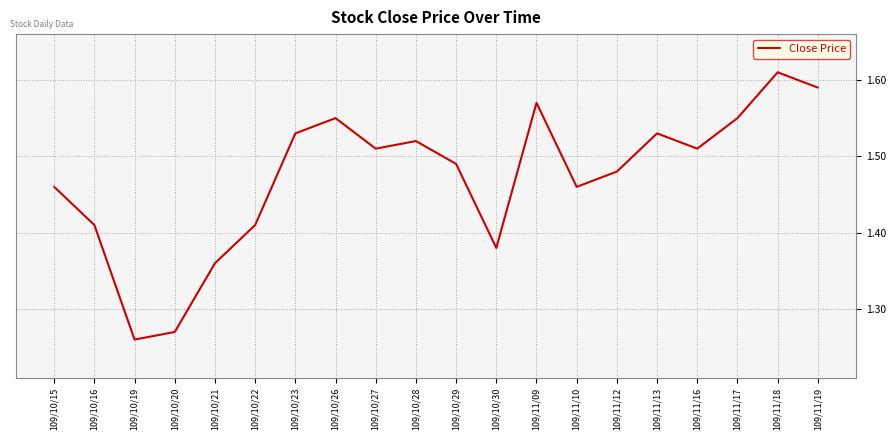

At which category does the chart reach its minimum across all series?

109/10/19